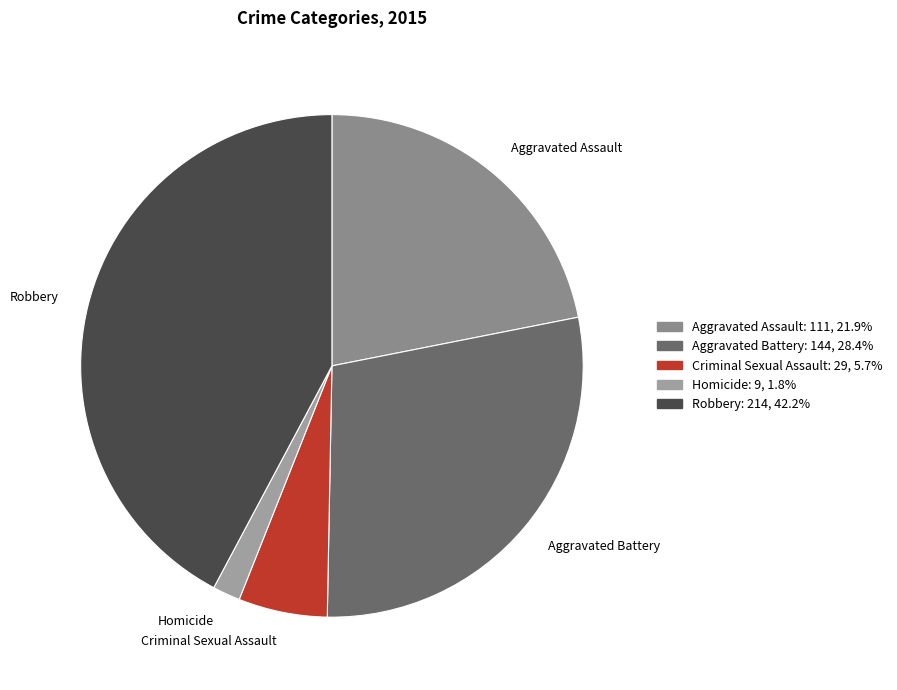

Do Criminal Sexual Assault and Aggravated Assault together represent more than half of the pie?

No